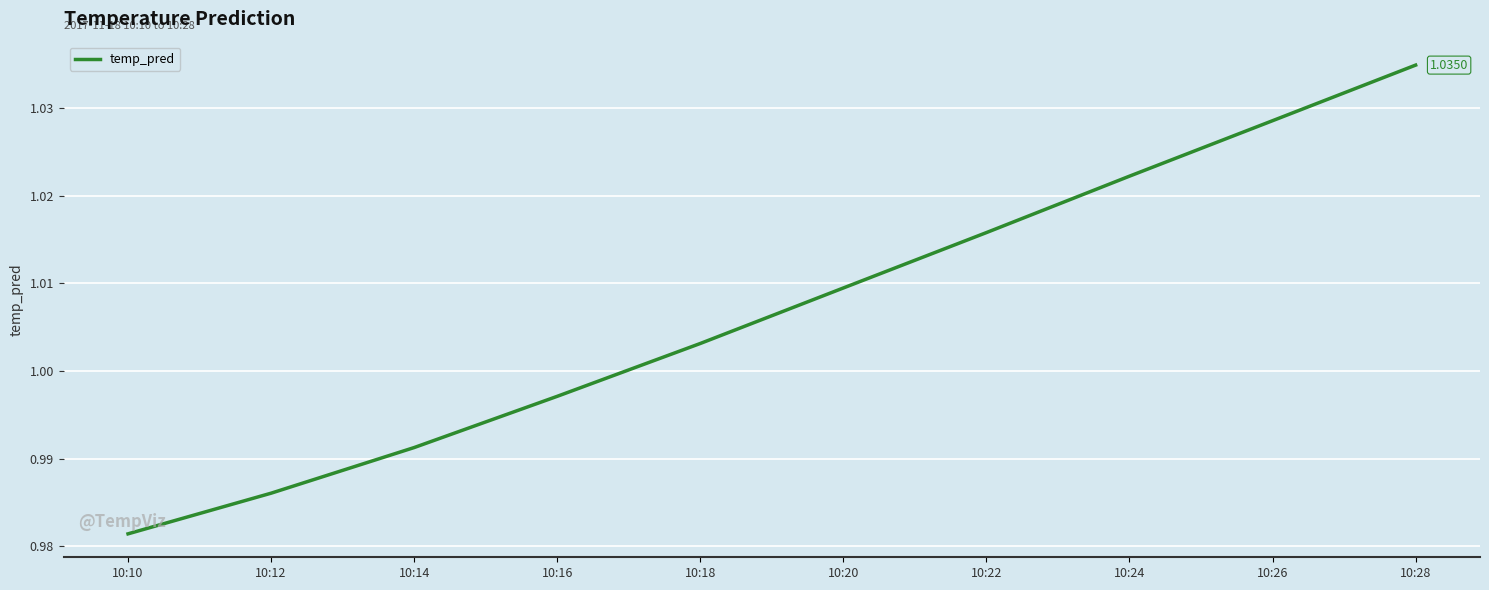

Which has a higher value, 10:12 or 10:20?

10:20